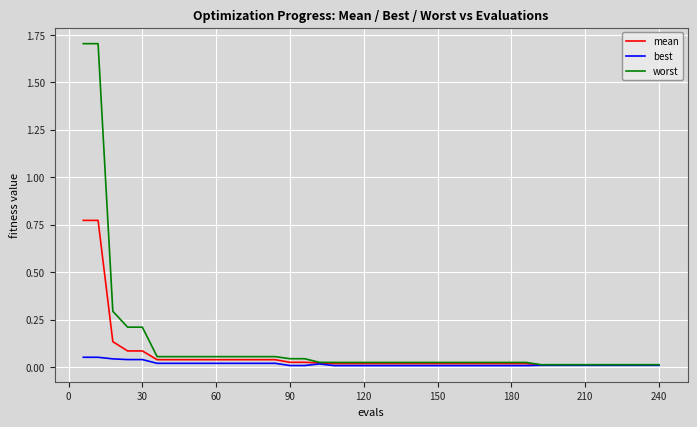

What is the highest value of the worst series?

1.7